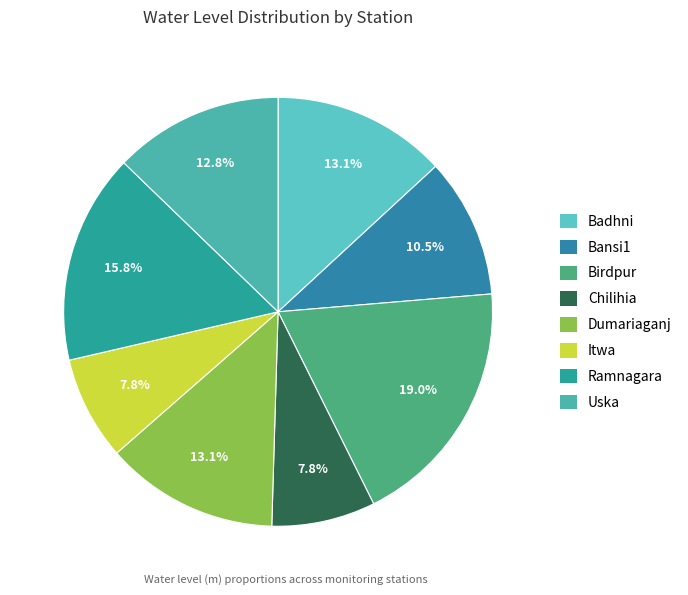

What percentage is the Birdpur slice, to the nearest percent?

19%